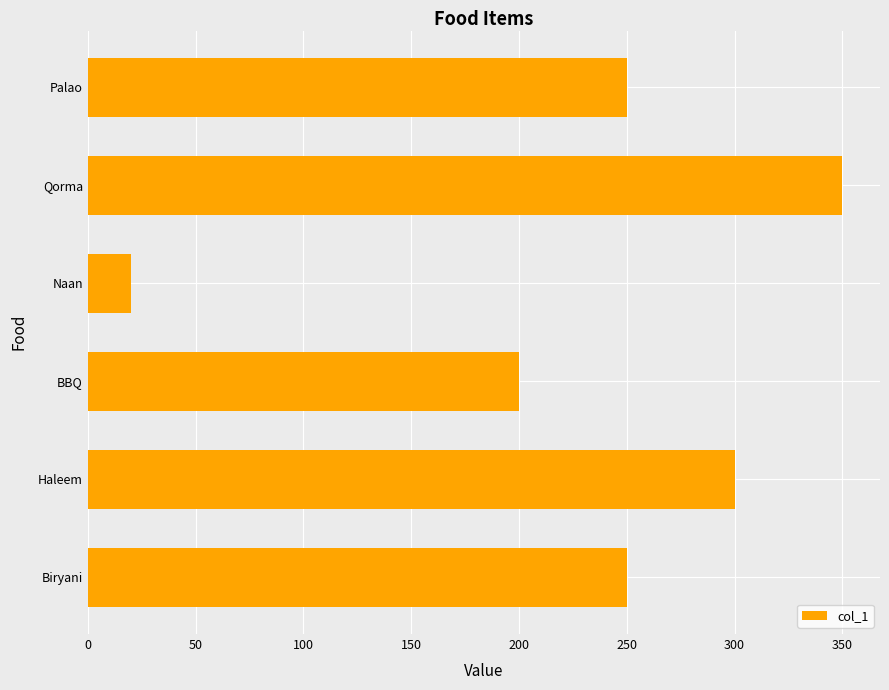

What is the difference between the maximum and second lowest values?

150